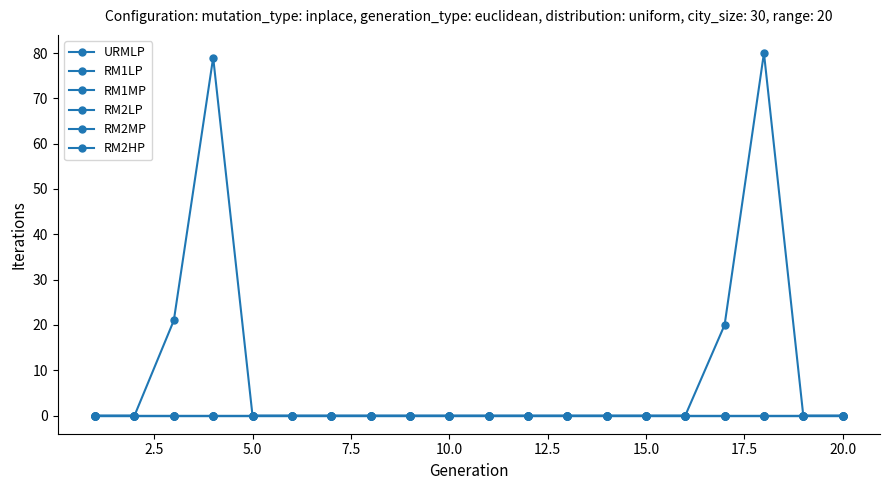

How many lines are shown in the chart?

6